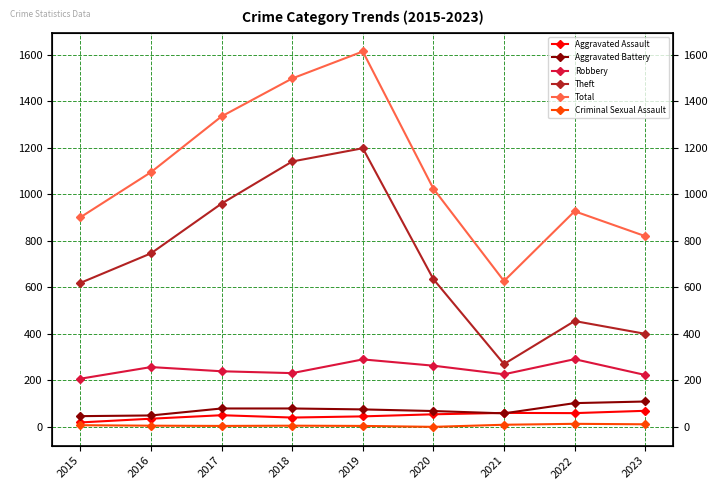

What is the difference between the maximum and minimum values in the Total series?

987